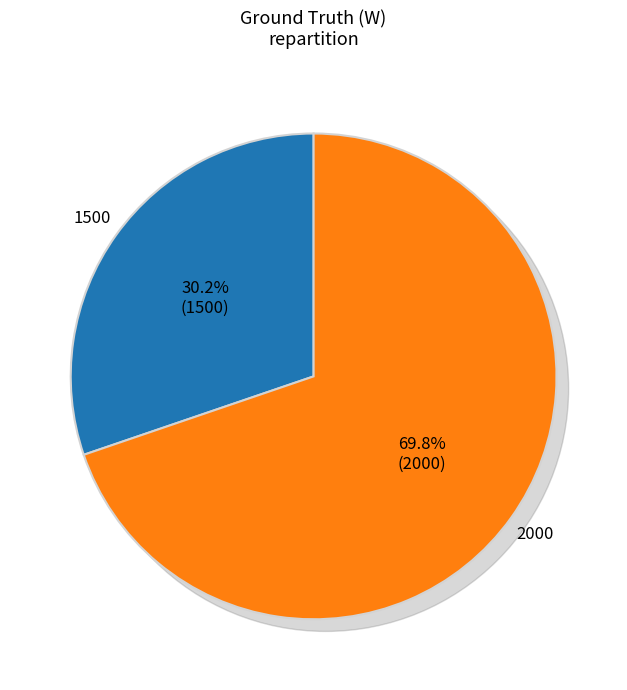

The 1500 slice represents 44% of the pie. True or false?

False